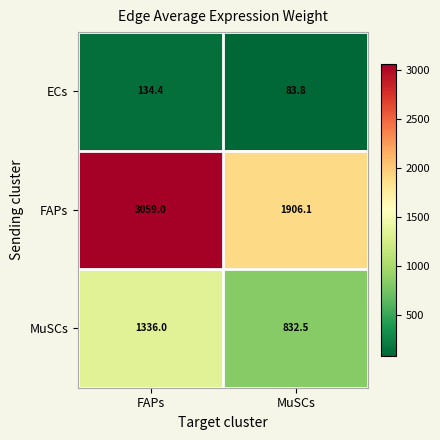

What is the sum of all MuSCs values?

2168.5